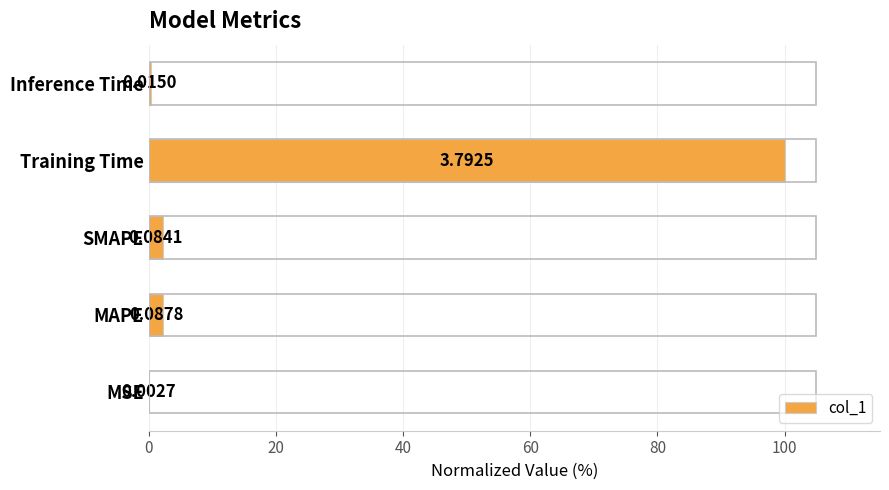

Are the bars horizontal?

Yes